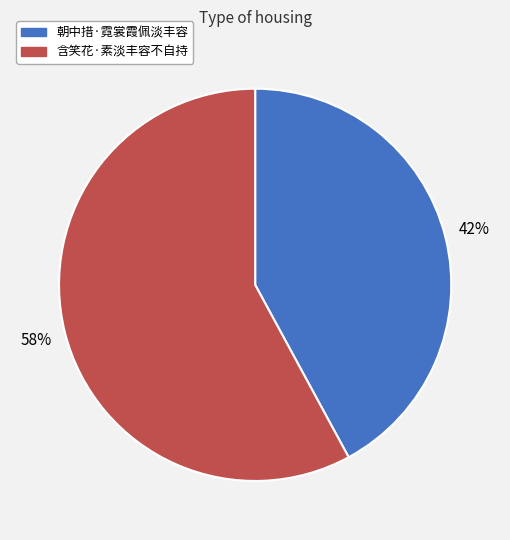

Do 朝中措·霓裳霞佩淡丰容 and 含笑花·素淡丰容不自持 together represent more than half of the pie?

Yes